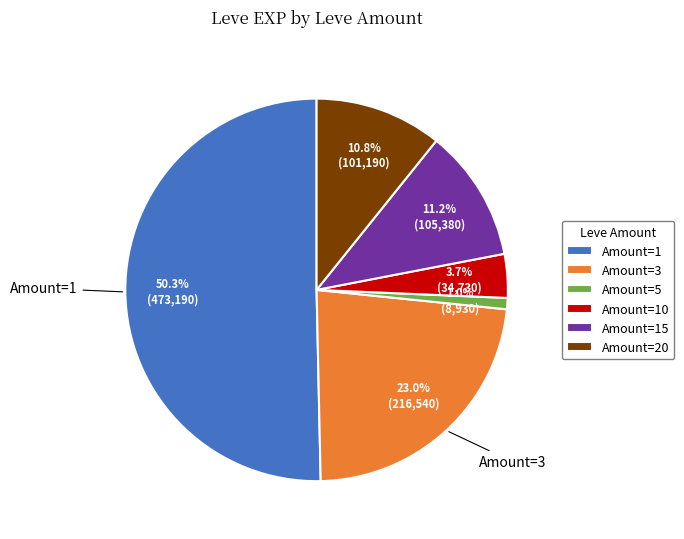

What is the ratio of the value at Amount=15 to the value at Amount=20?

1.0